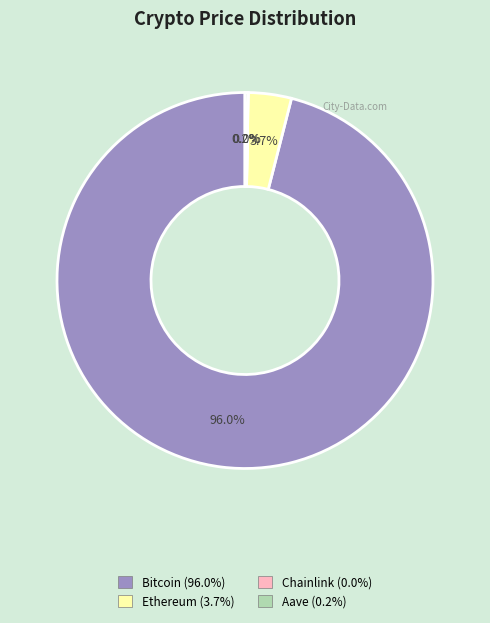

What is the majority slice?

Bitcoin